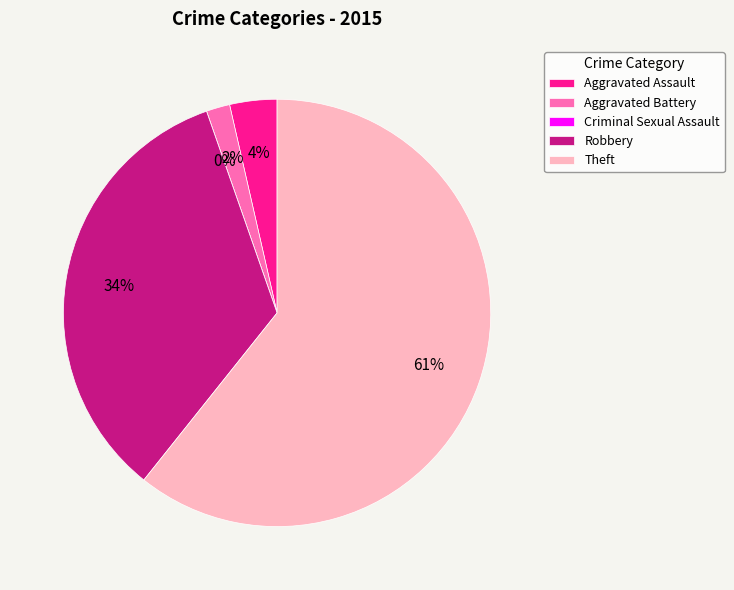

How many segments does this pie chart have?

5